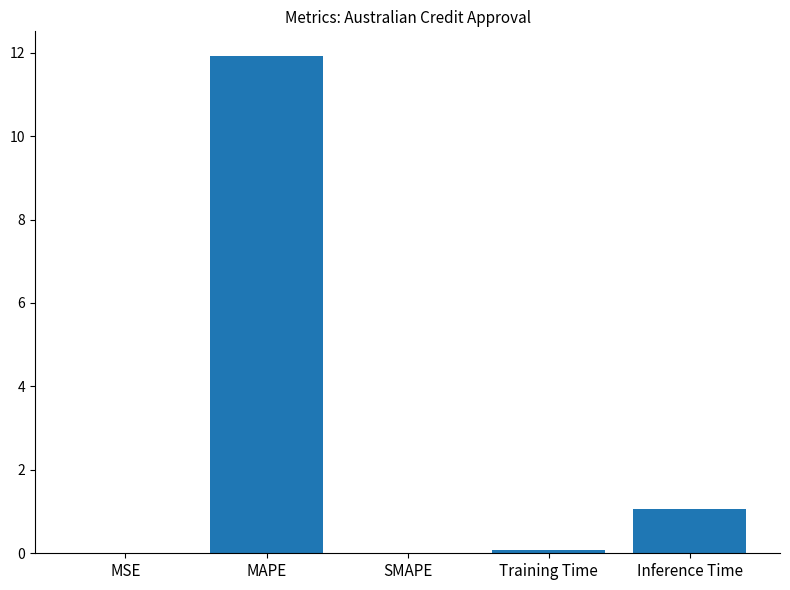

Is it true that the value at SMAPE is 5.9?

False